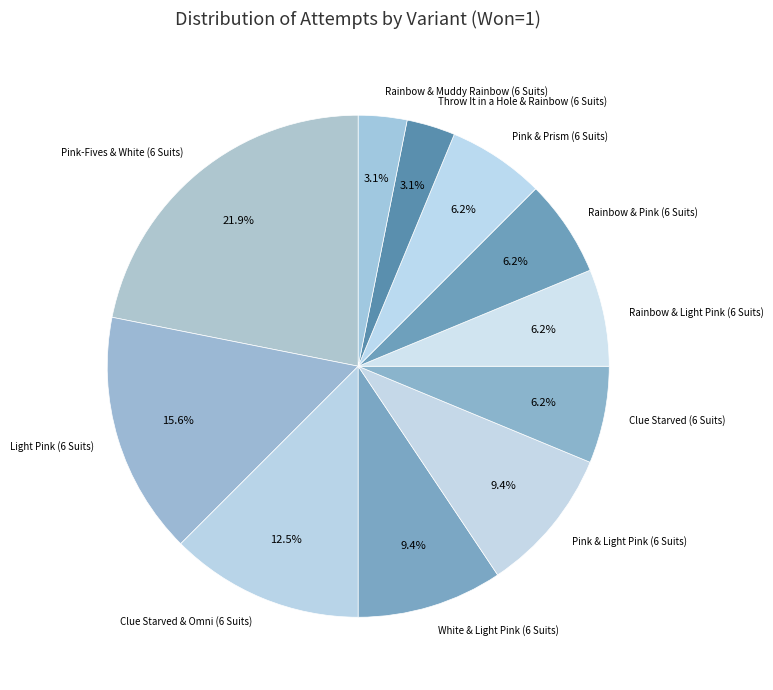

Between Pink-Fives & White (6 Suits) and White & Light Pink (6 Suits), which is larger?

Pink-Fives & White (6 Suits)